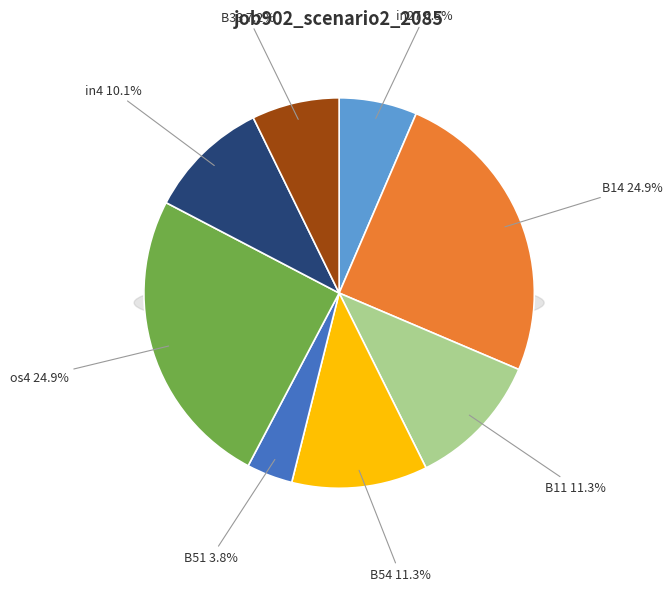

Does B14 account for over 50% of the chart?

No